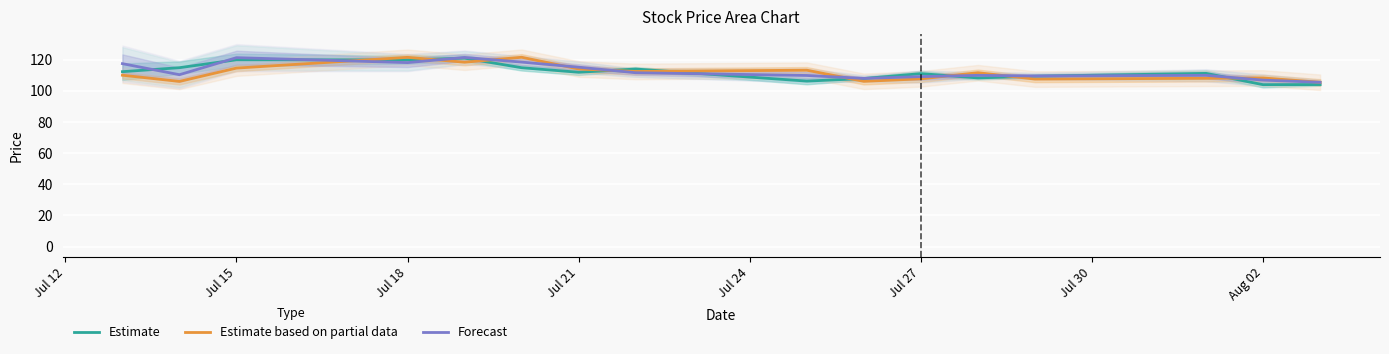

True or false: Estimate based on partial data and Estimate intersect in this chart.

True